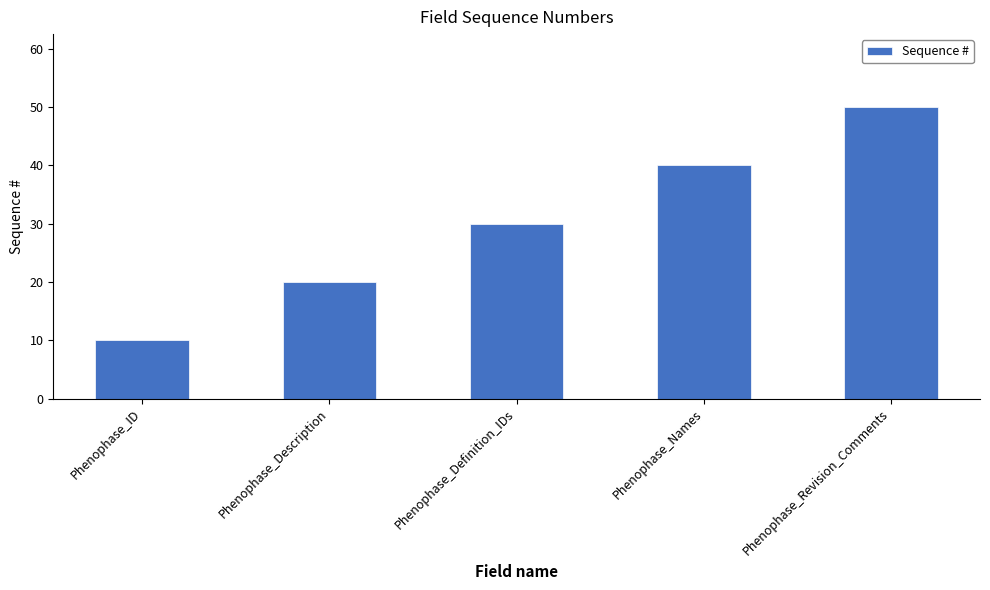

What is the approximate value at Phenophase_Names, to the nearest 5?

40